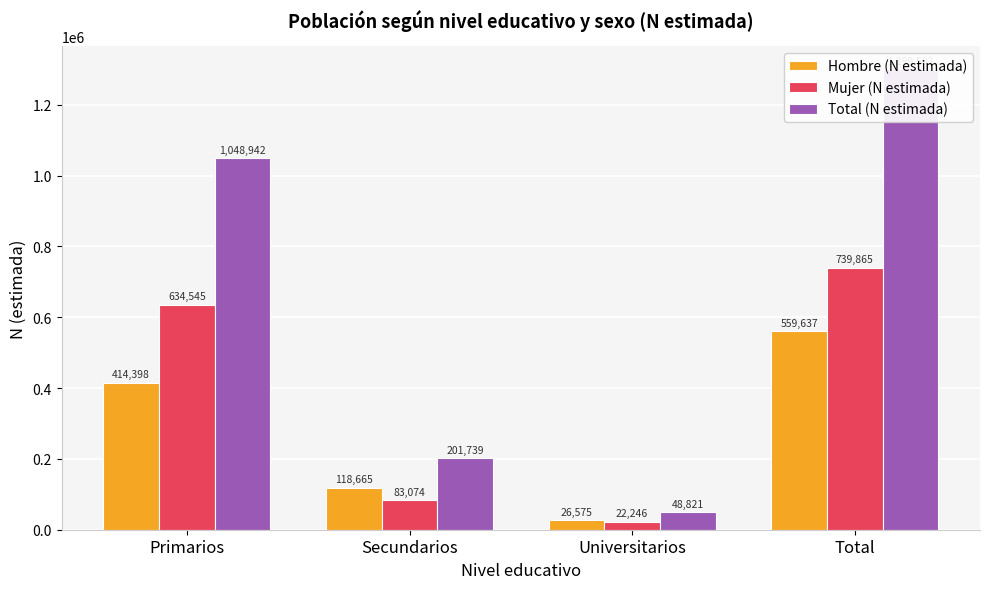

Reading left to right, what are all the values shown in this chart?

Hombre (N estimada): Primarios=414398	Secundarios=118665	Universitarios=26575	Total=559637
Mujer (N estimada): Primarios=634545	Secundarios=83074	Universitarios=22246	Total=739865
Total (N estimada): Primarios=1048942	Secundarios=201739	Universitarios=48821	Total=1299502